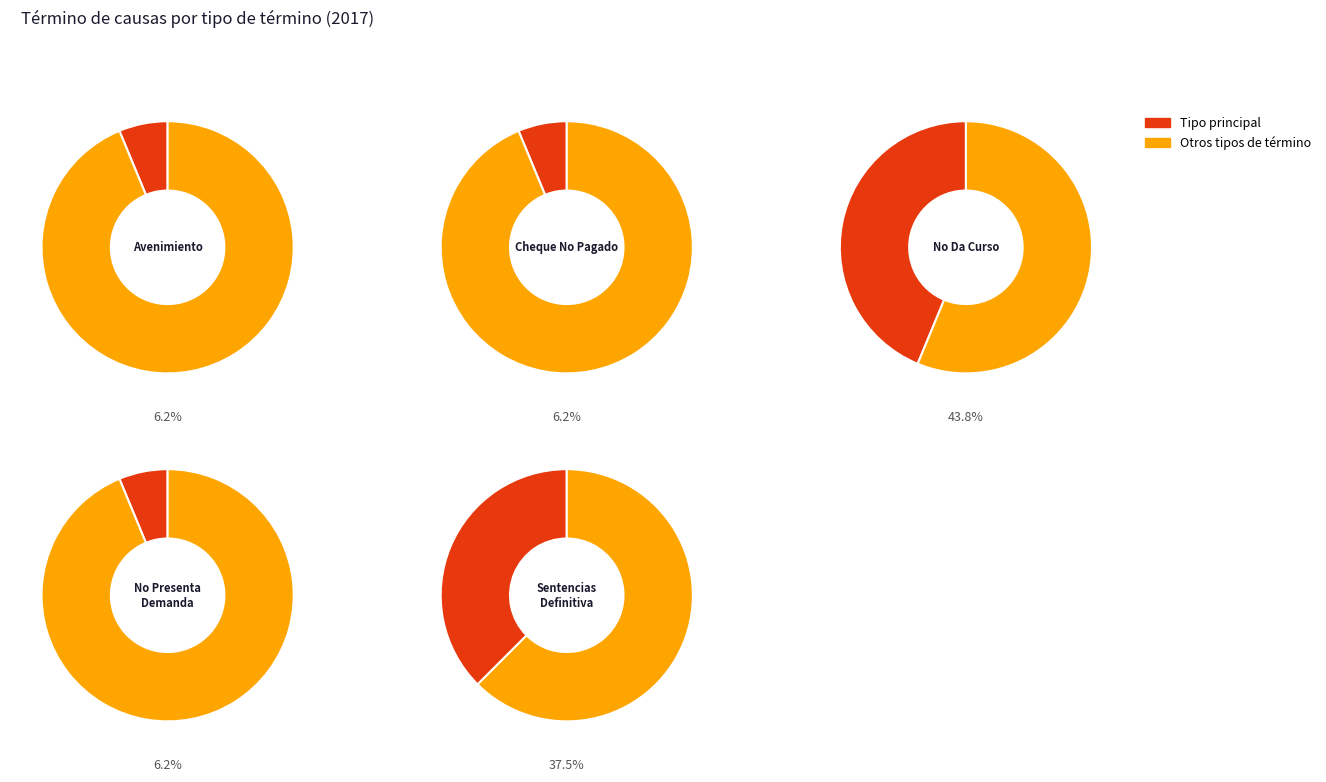

Count the number of slices in the pie.

5